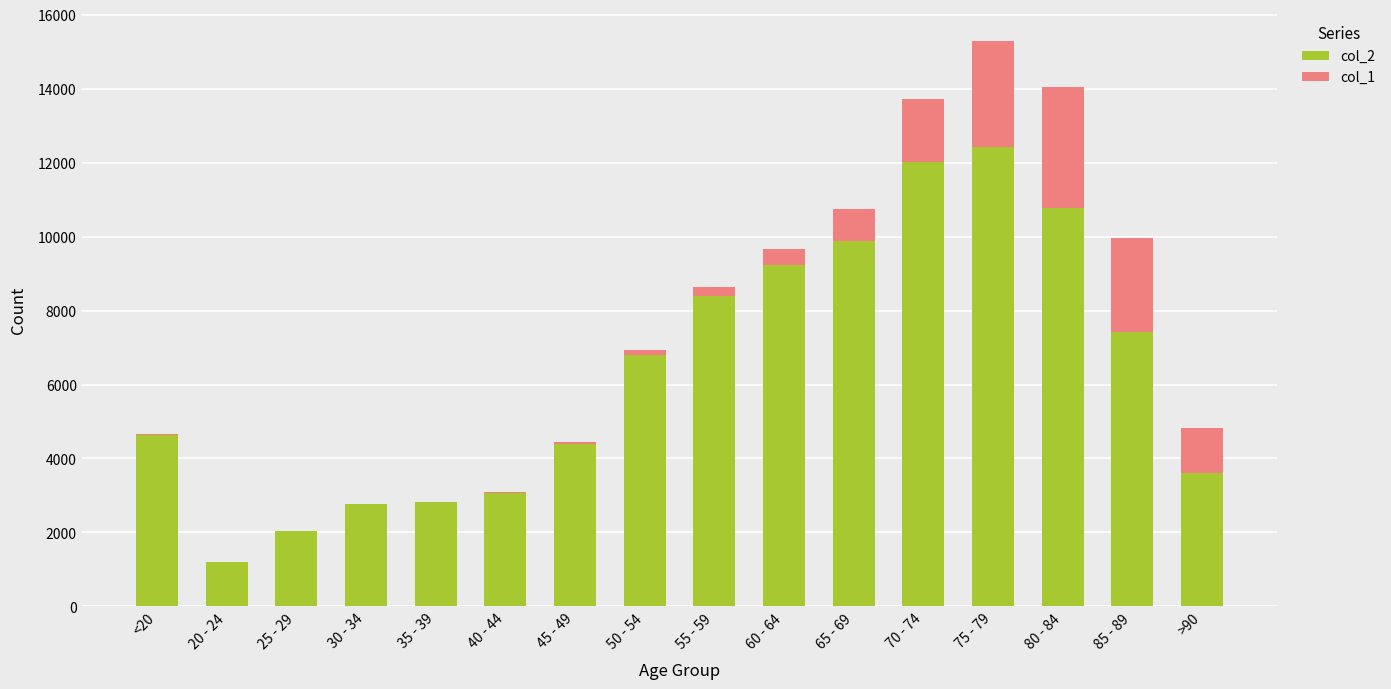

Are the bars grouped side by side (vs. stacked)?

No